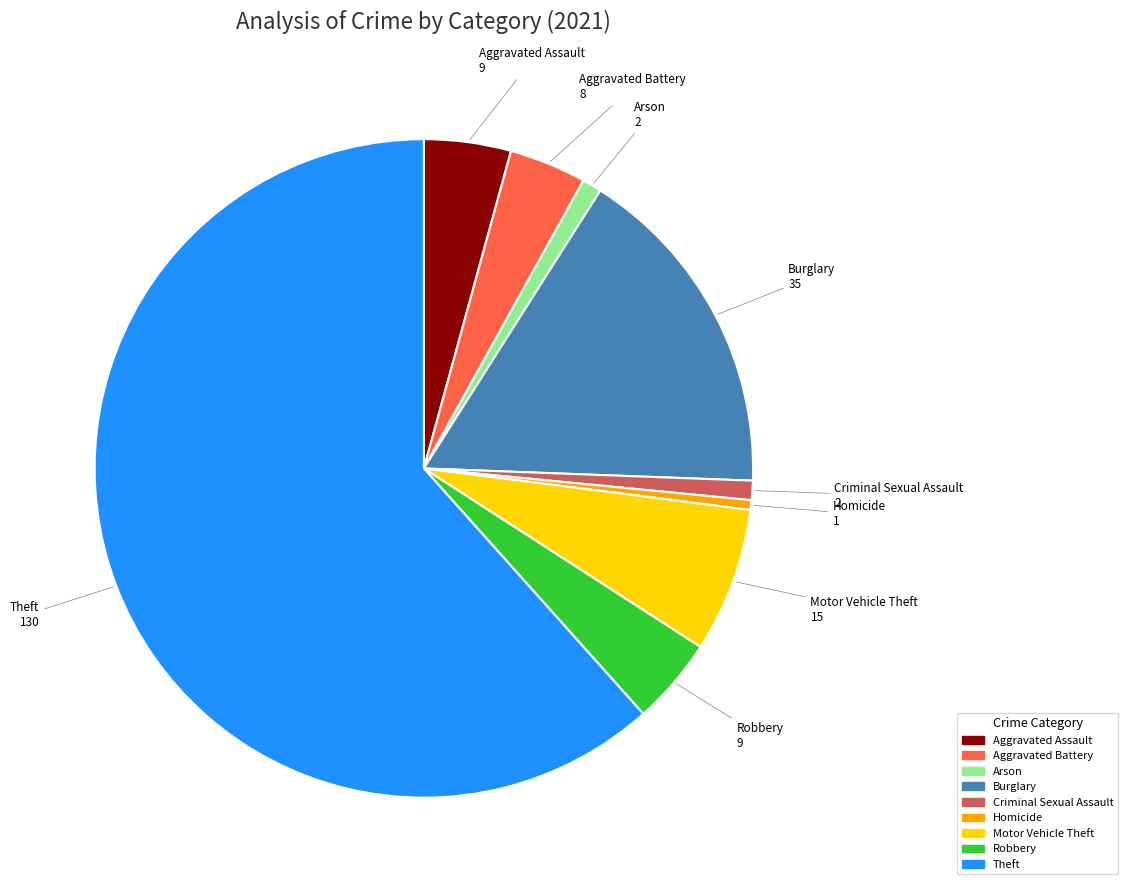

Is Aggravated Battery the majority of the pie?

No